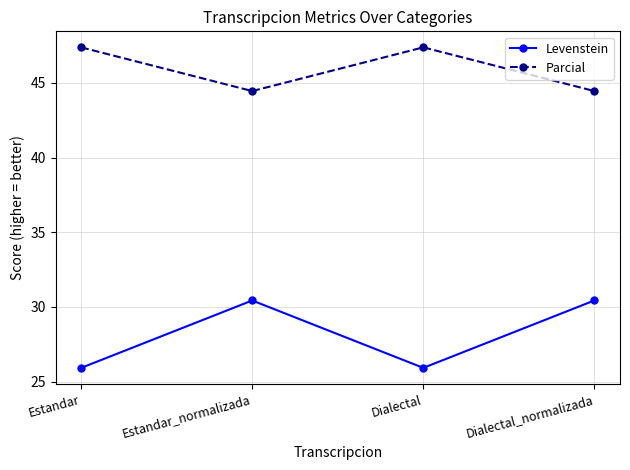

How many values in the Parcial series exceed 47?

2